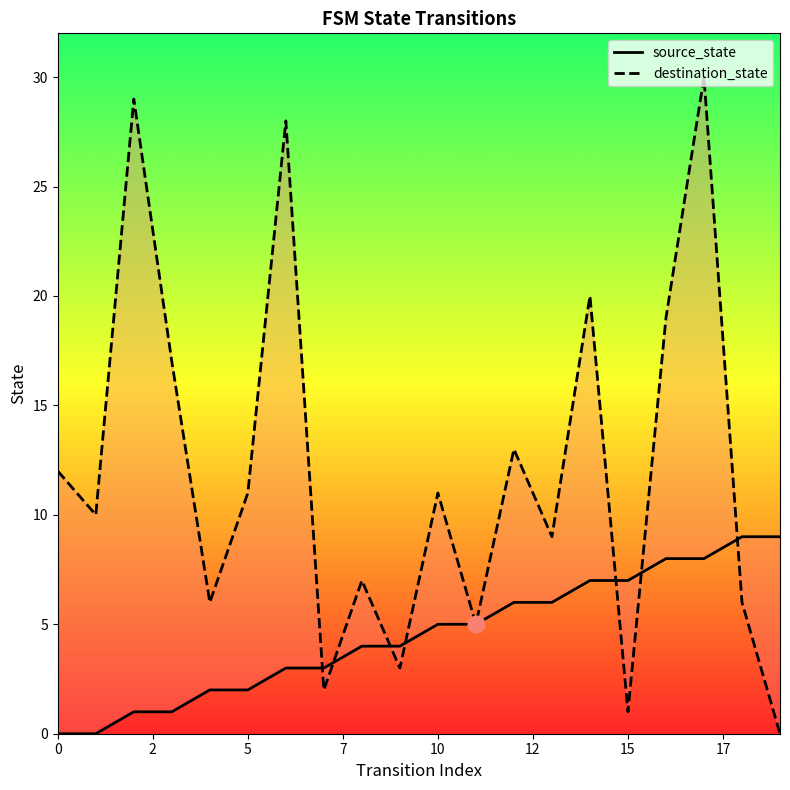

What are all the series names shown in the legend?

source_state, destination_state